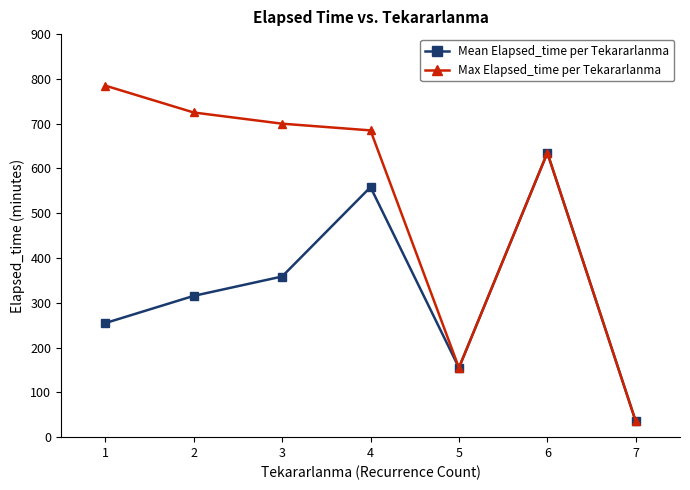

How many lines are shown in the chart?

2